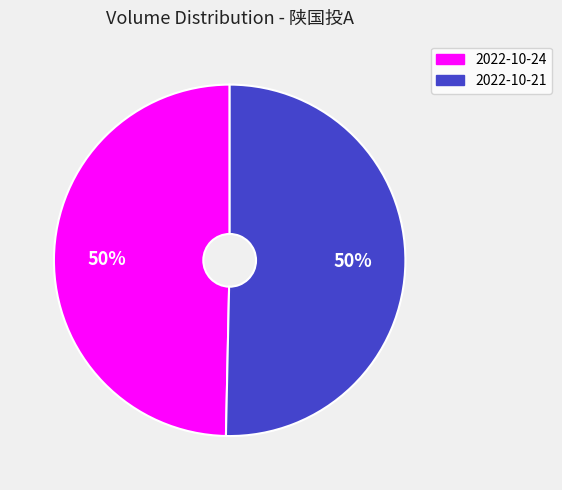

To the nearest percent, what is the average slice percentage?

50%